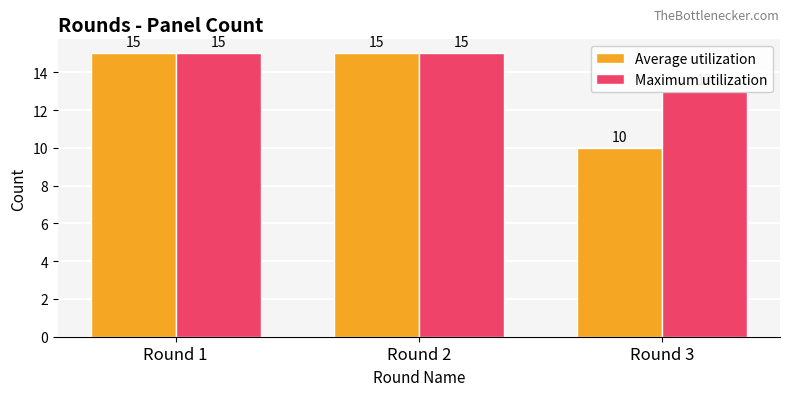

Where is Average utilization nearest to the value 12?

Round 3